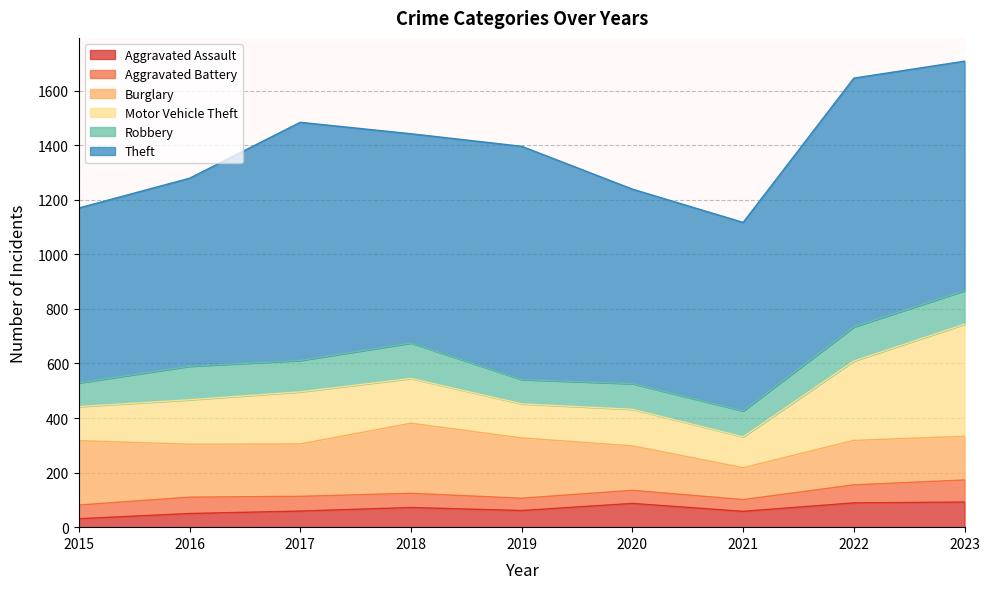

What is the sum of all Theft values?

6982